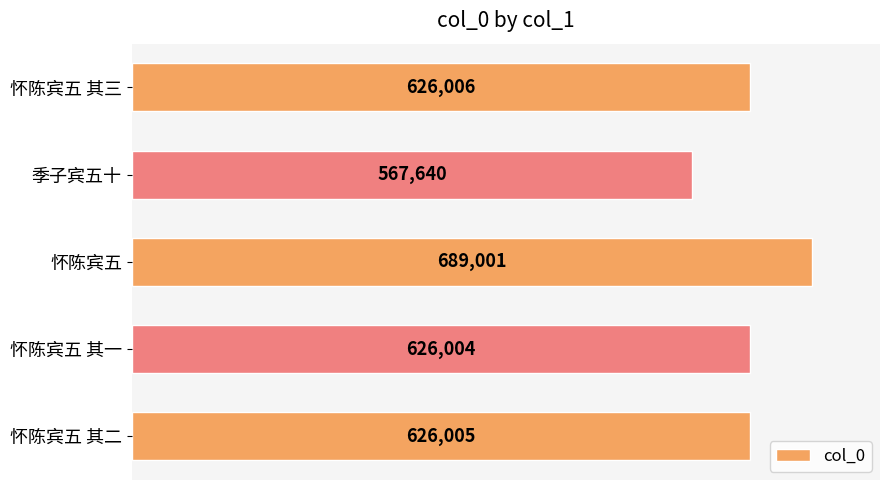

Rank the categories by value from highest to lowest.

怀陈宾五, 怀陈宾五 其三, 怀陈宾五 其二, 怀陈宾五 其一, 季子宾五十